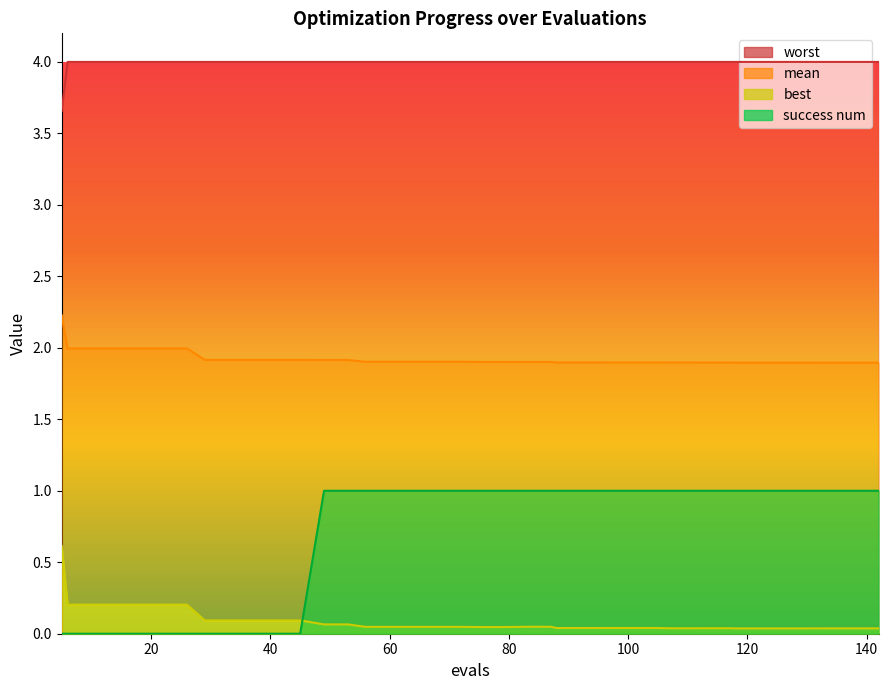

Does the chart display data point markers on the line(s)?

No